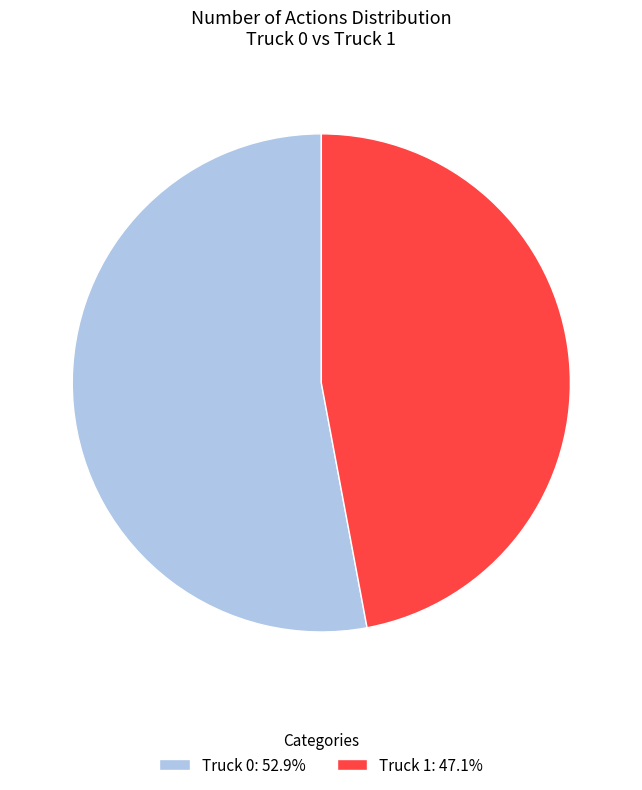

Is it true that Truck 1 is 47% of the pie?

True